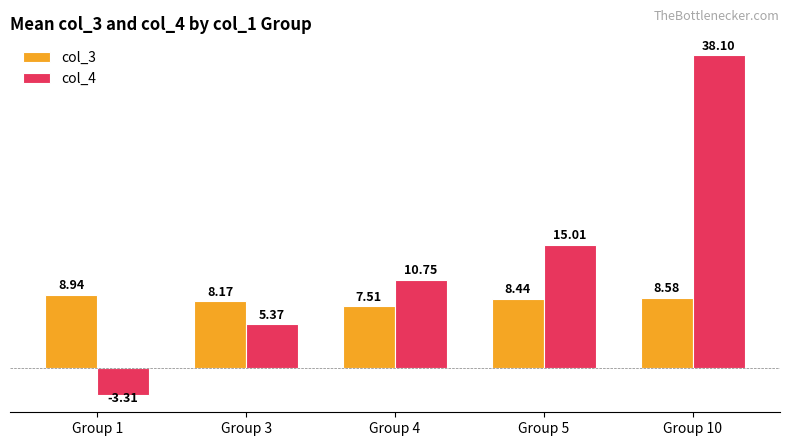

Which category has the lowest value in the col_3 series?

Group 4